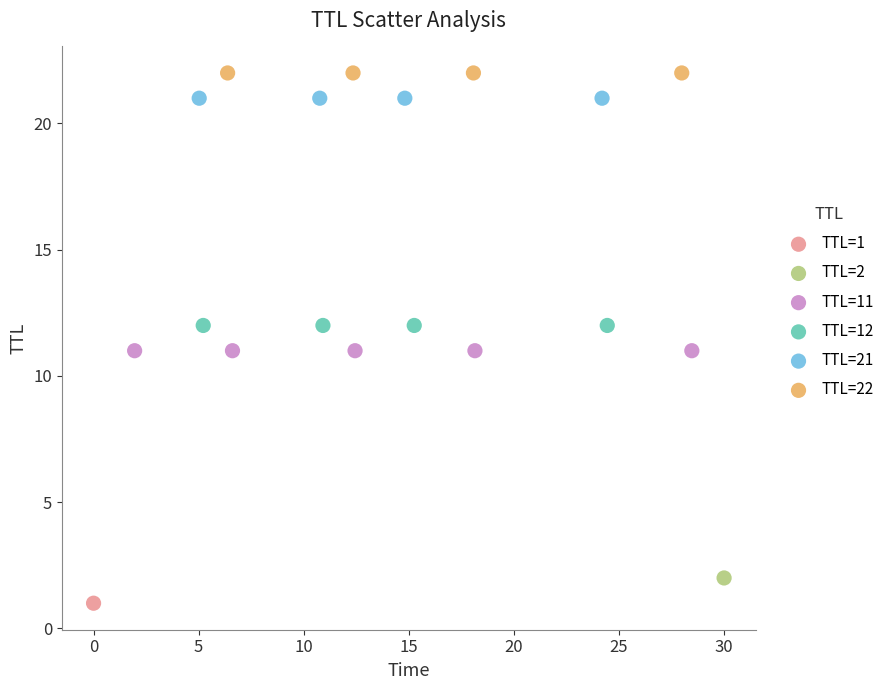

What are all the series names shown in the legend?

TTL=1, TTL=2, TTL=11, TTL=12, TTL=21, TTL=22